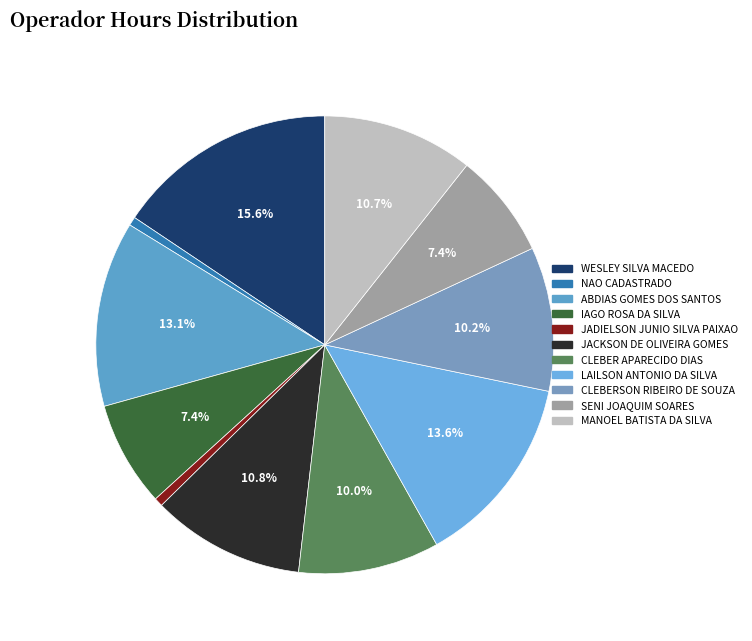

To the nearest percent, what percentage of the pie is MANOEL BATISTA DA SILVA?

11%